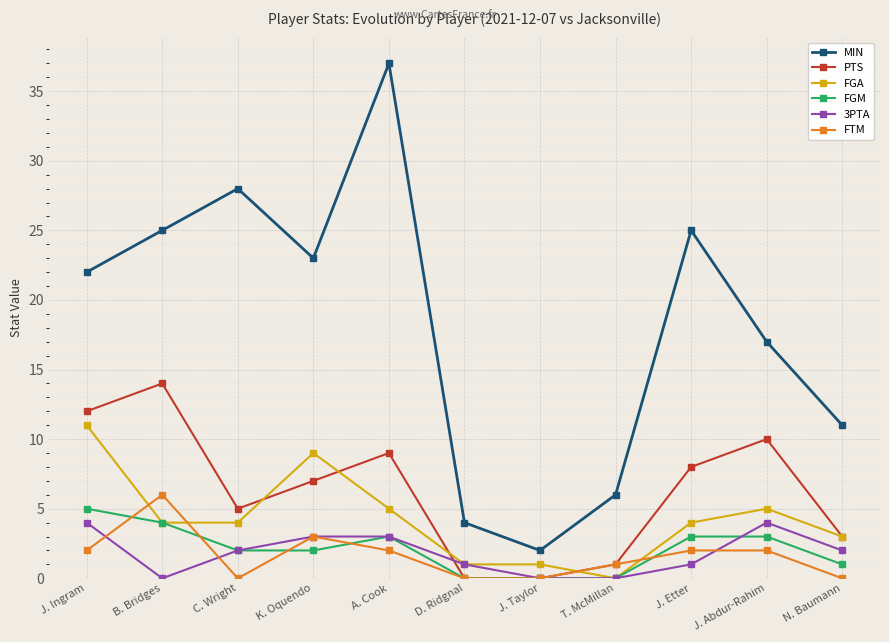

Between B. Bridges and A. Cook, which series saw the biggest shift?

MIN